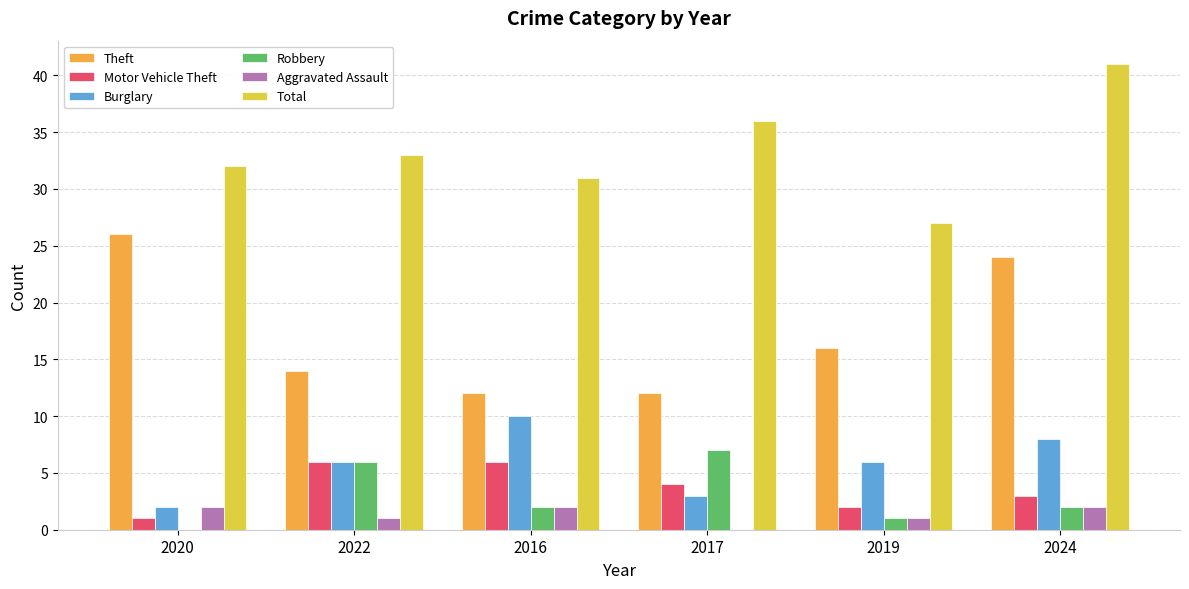

What is the average value of the Motor Vehicle Theft series?

4